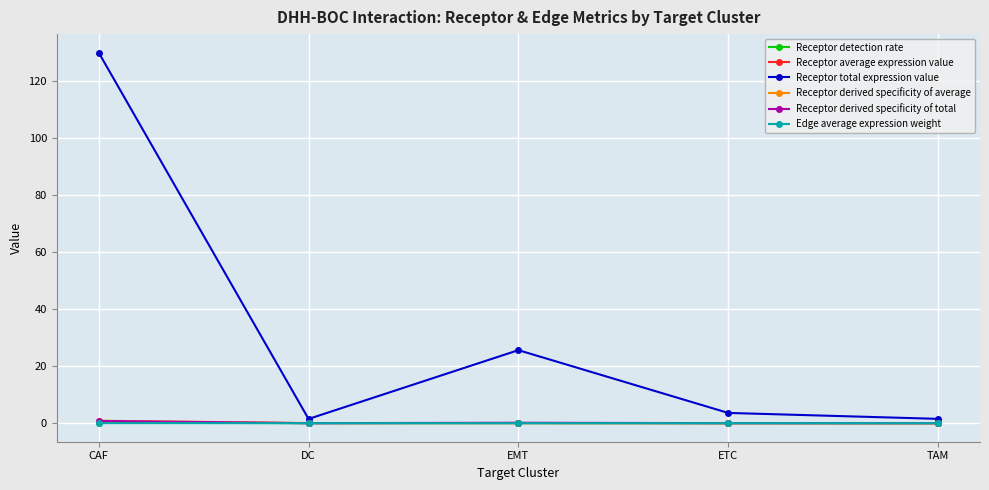

True or false: Receptor derived specificity of average has a value of 0.0 at ETC.

True